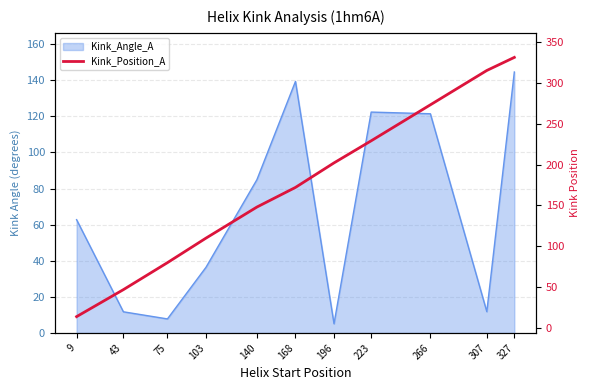

What is the greatest value displayed?

331